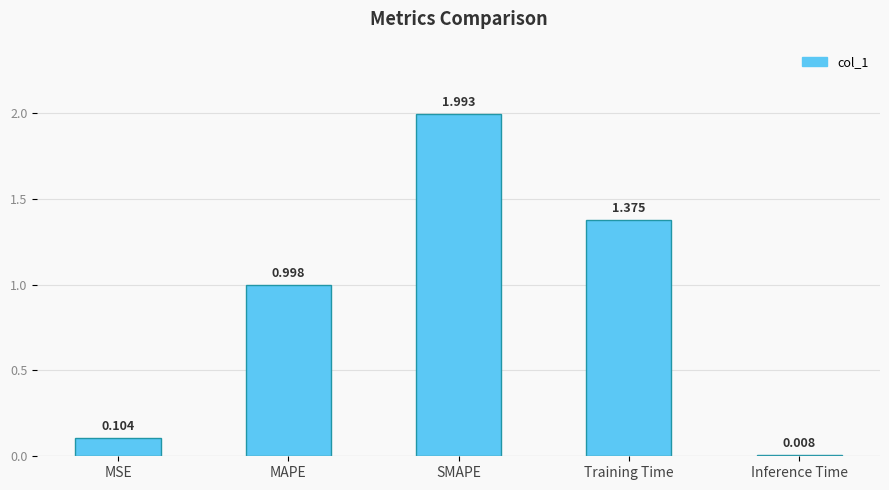

At which label is the value closest to 1?

MAPE